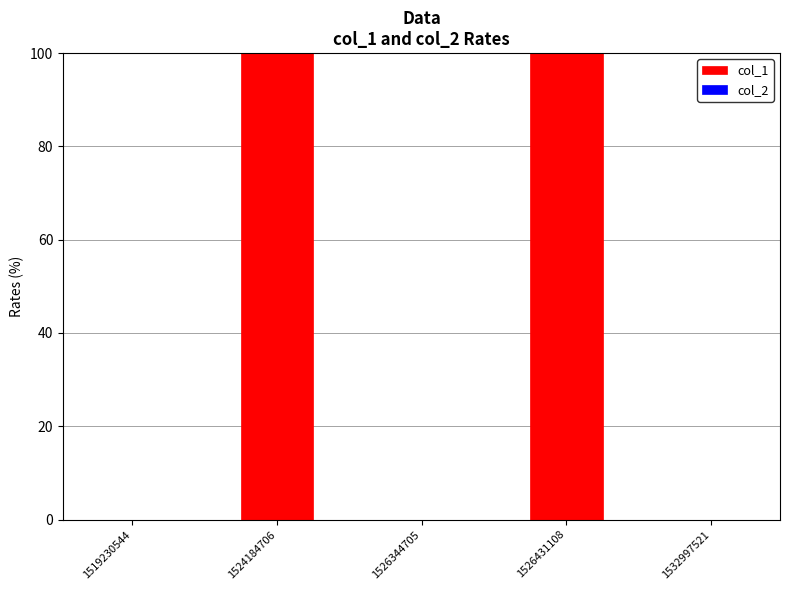

Reading right to left, transcribe all the data shown in this chart.

1532997521=0	1526431108=100	1526344705=0	1524184706=100	1519230544=0